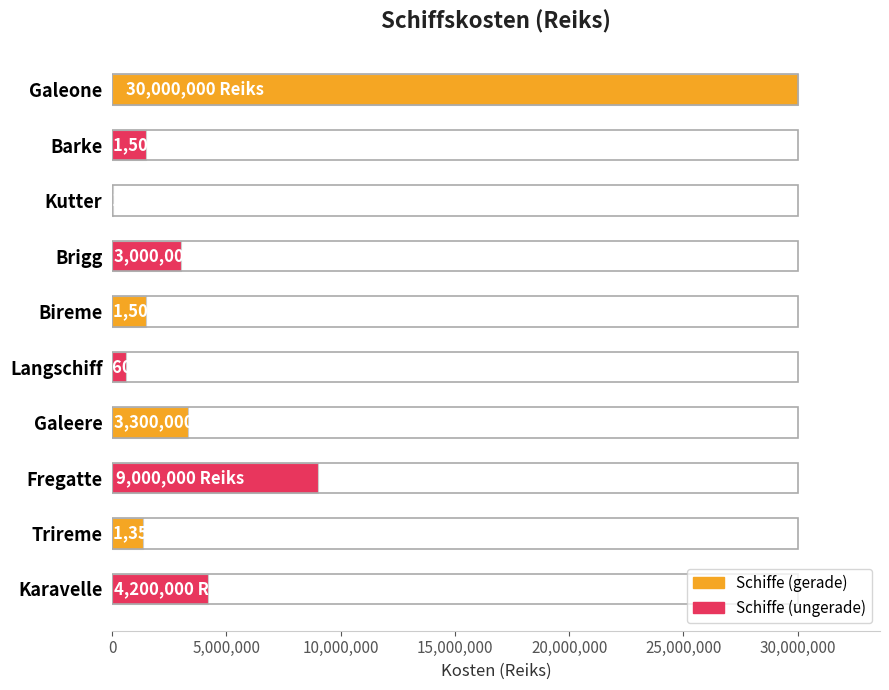

Reading top to bottom, transcribe all the data shown in this chart.

Galeone=30000000	Barke=1500000	Kutter=15000	Brigg=3000000	Bireme=1500000	Langschiff=600000	Galeere=3300000	Fregatte=9000000	Trireme=1350000	Karavelle=4200000